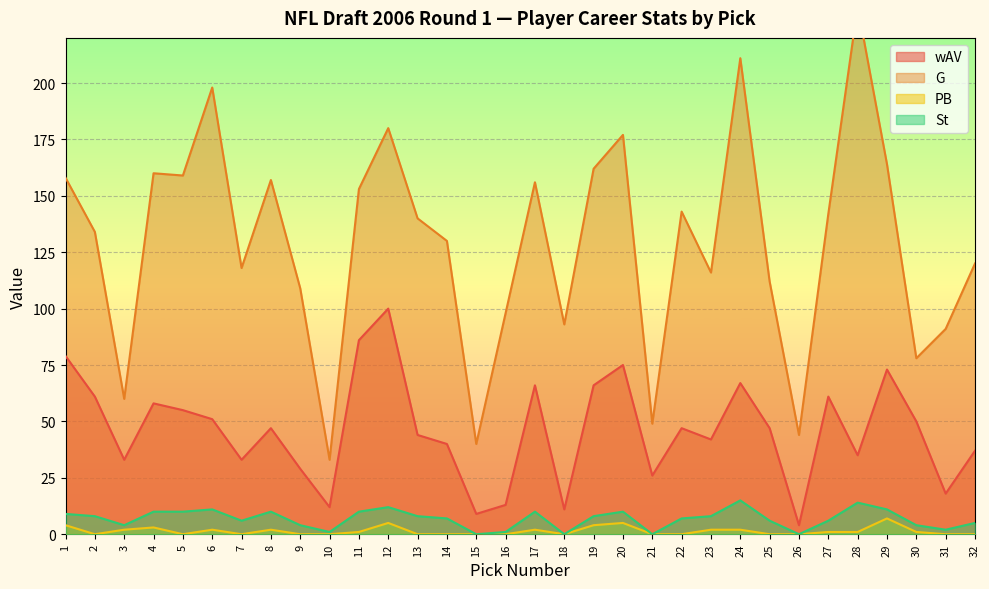

Which category has the lowest value across all series?

2